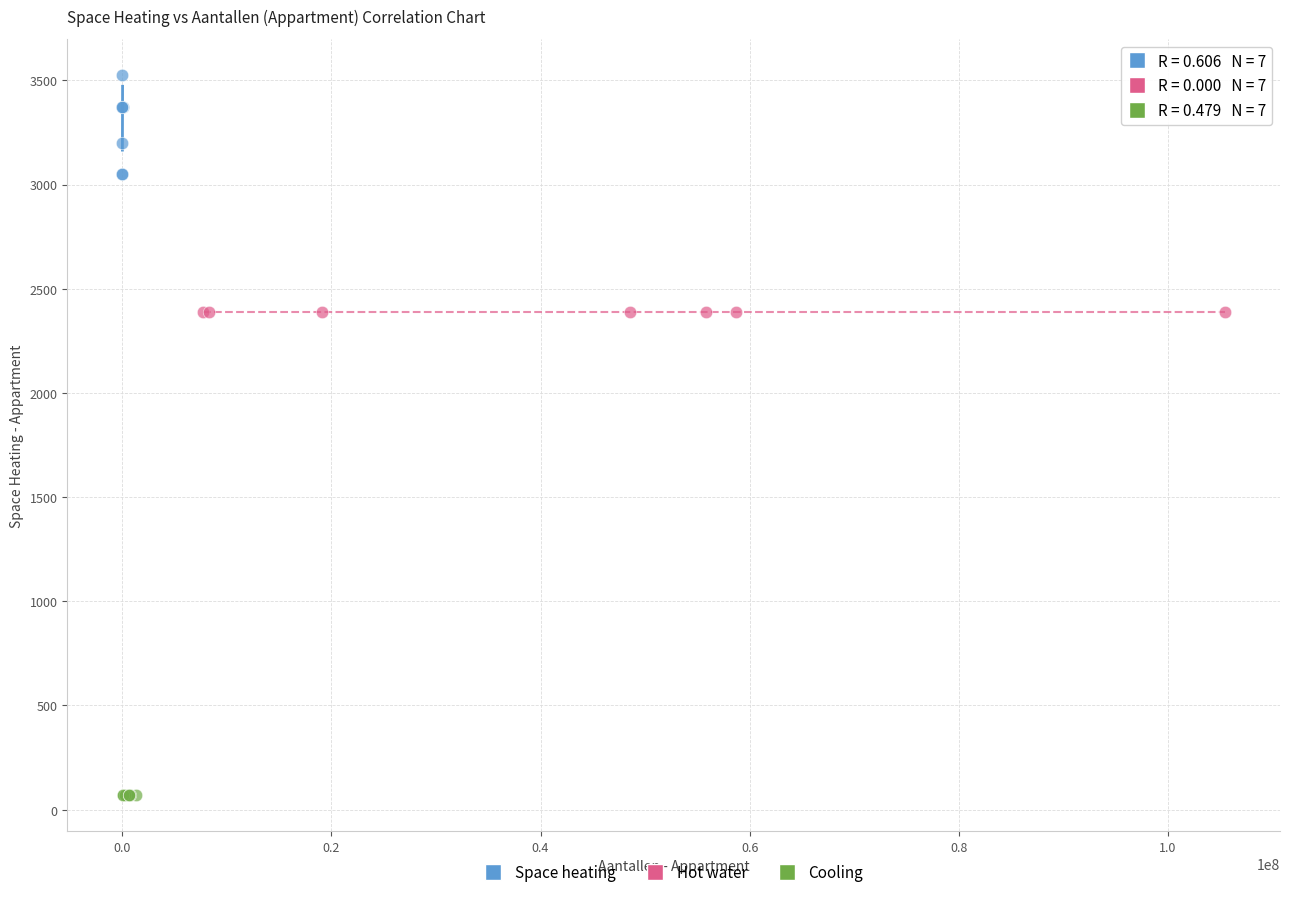

Which series reaches the maximum Y coordinate?

Space heating